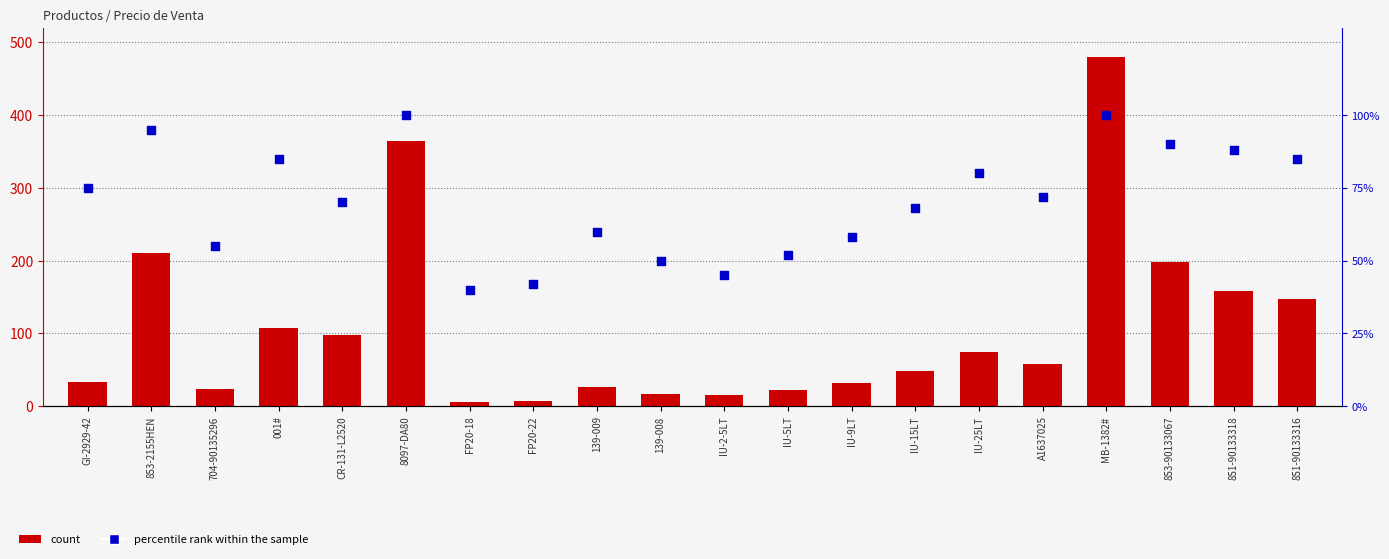

At which category is the sum across all series the highest?

MB-1382#